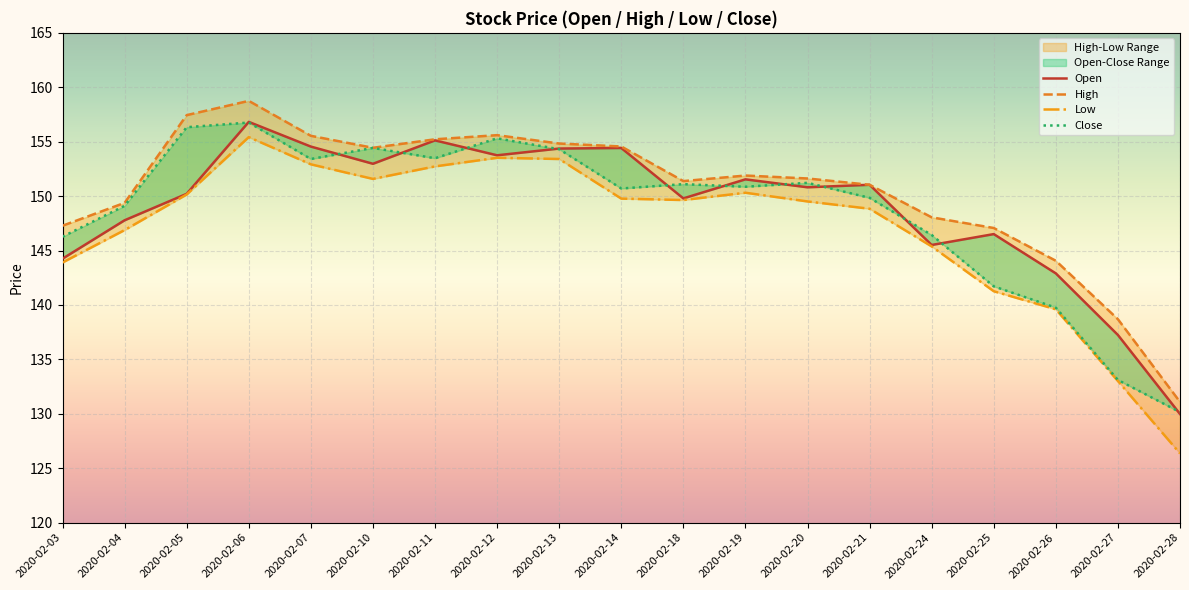

Which has a higher value, 2020-02-24 or 2020-02-04?

2020-02-04